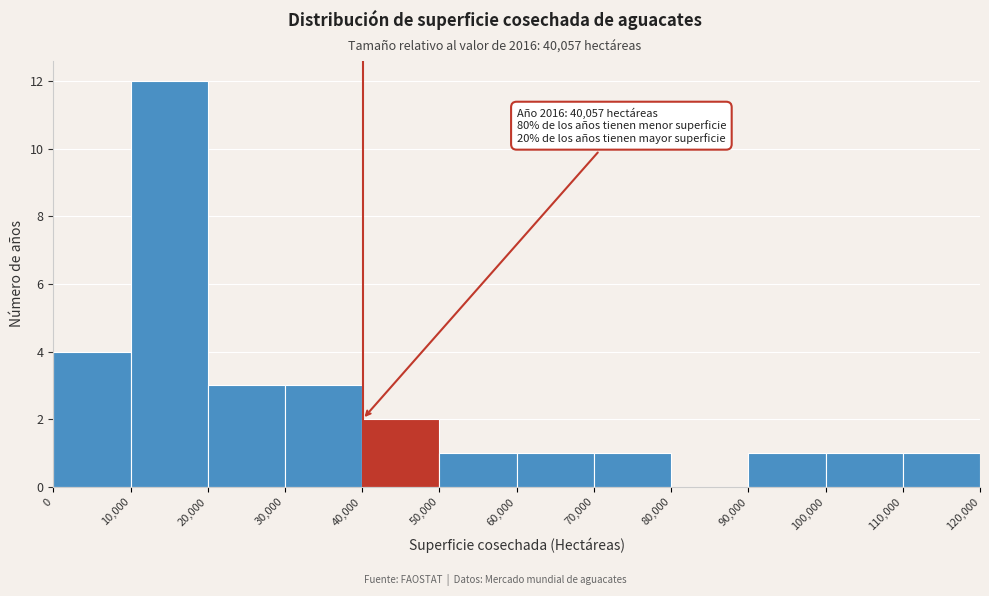

Which range on the x-axis has the tallest bar?

10,000 to 20,000